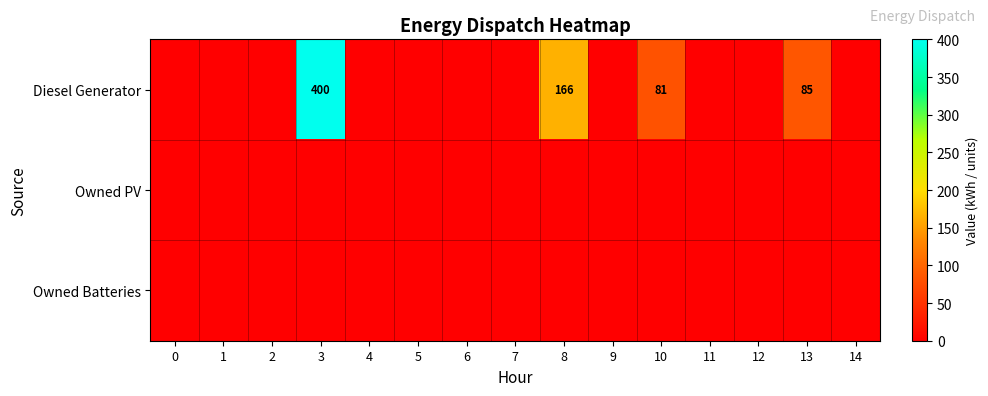

Is the value of row_1 at 0 greater than the value of row_2 at 0?

No